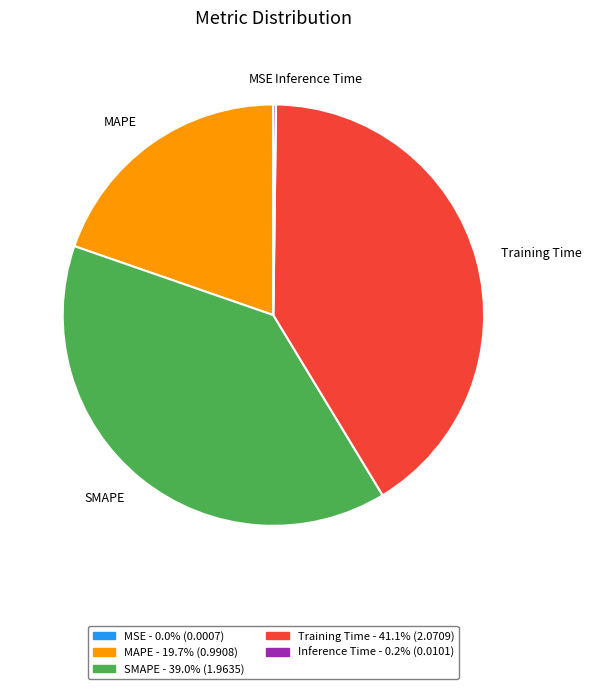

Which has a higher value, SMAPE or Training Time?

Training Time